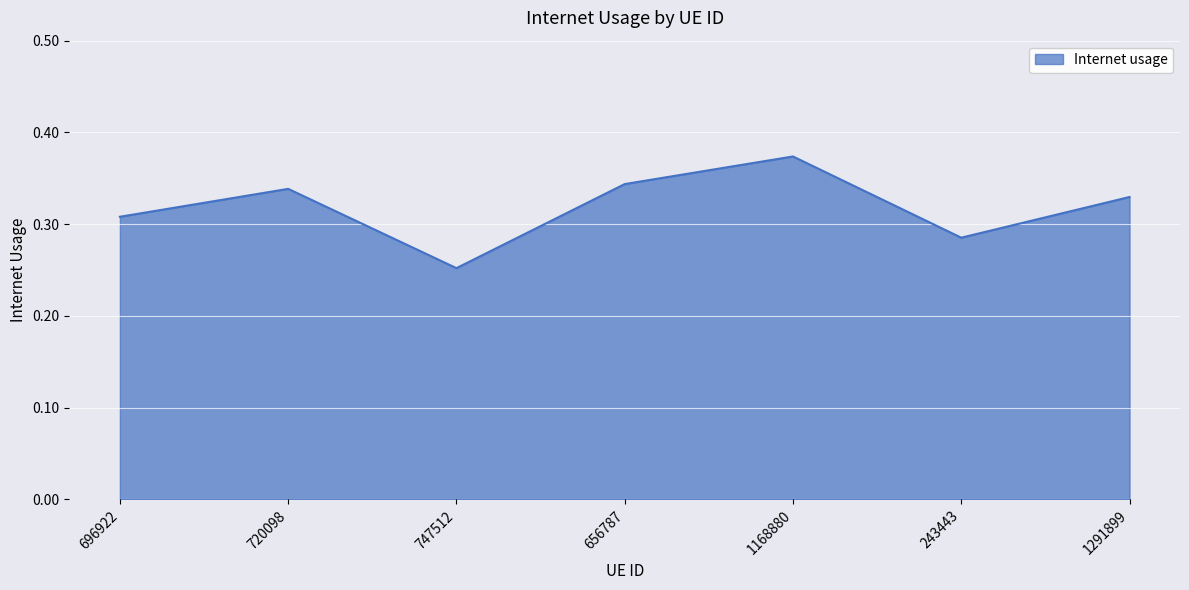

Which category has the lowest value across all series?

747512